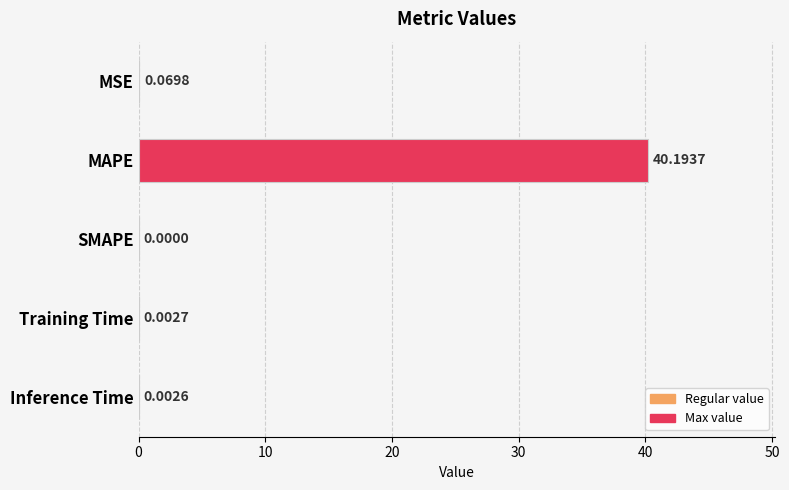

Between MSE and Inference Time, which is larger?

MSE